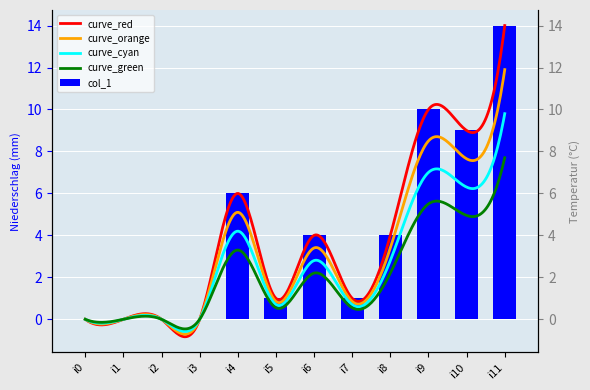

Reading right to left, list all the values displayed in this chart.

14	9	10	4	1	4	1	6	0	0	0	0